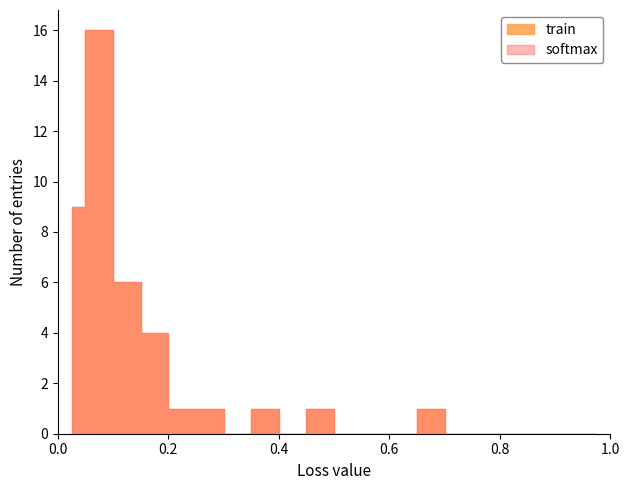

How many data points does each series have?

40